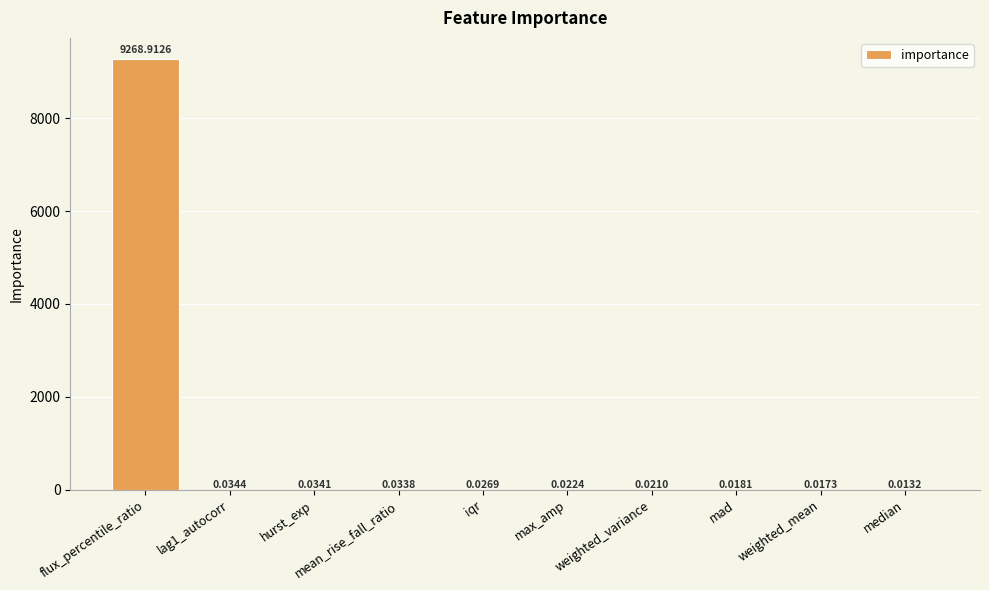

Which category has the highest value across all series?

flux_percentile_ratio